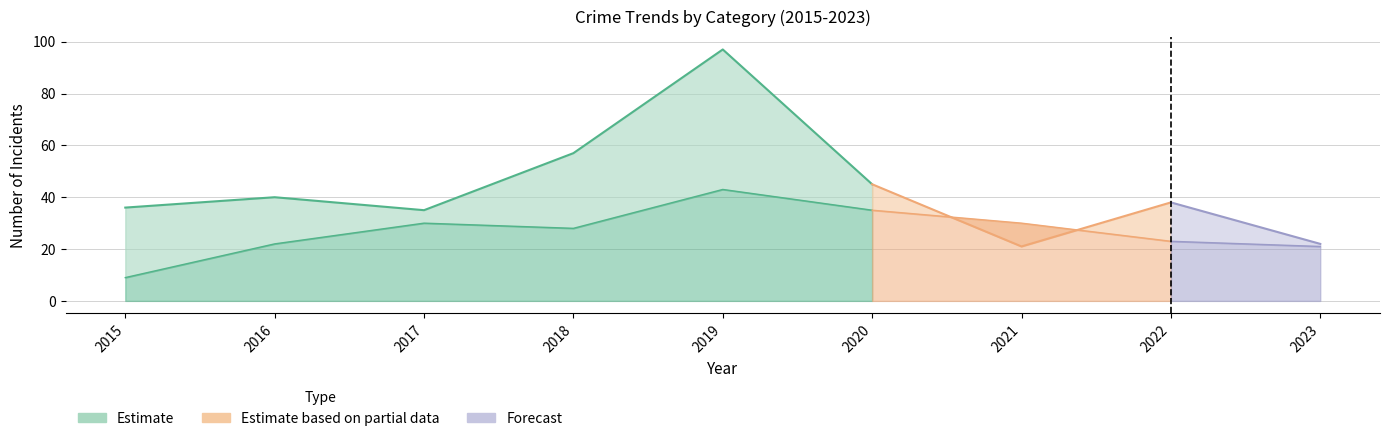

In Robbery, how many points are lower than both neighbors (excluding endpoints)?

1